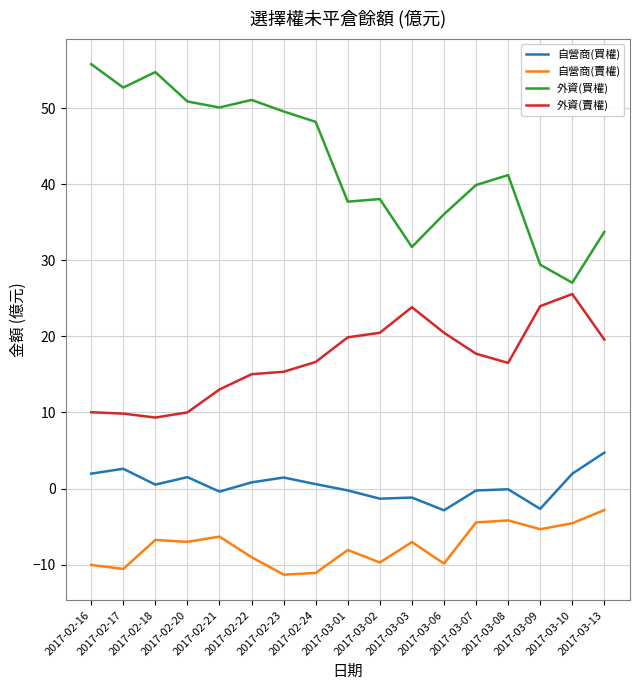

Which series has the largest range (max minus min)?

外資(買權)